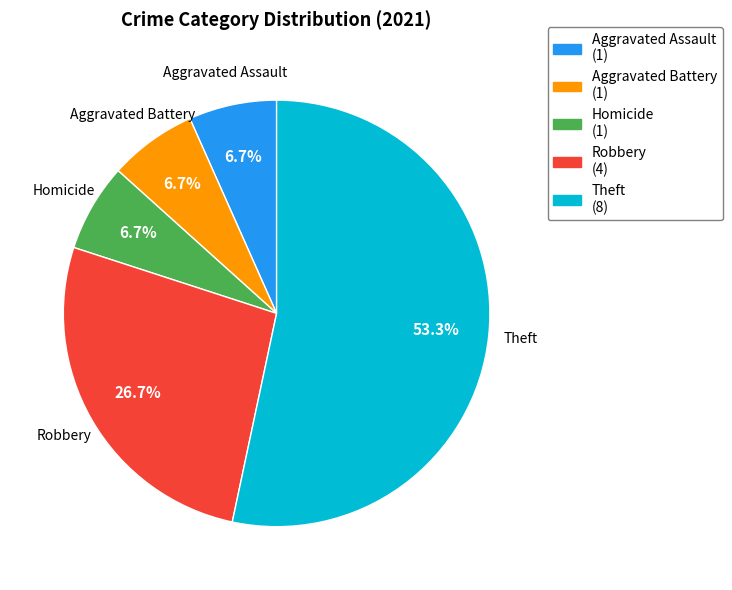

Is there a majority slice in this chart?

Yes